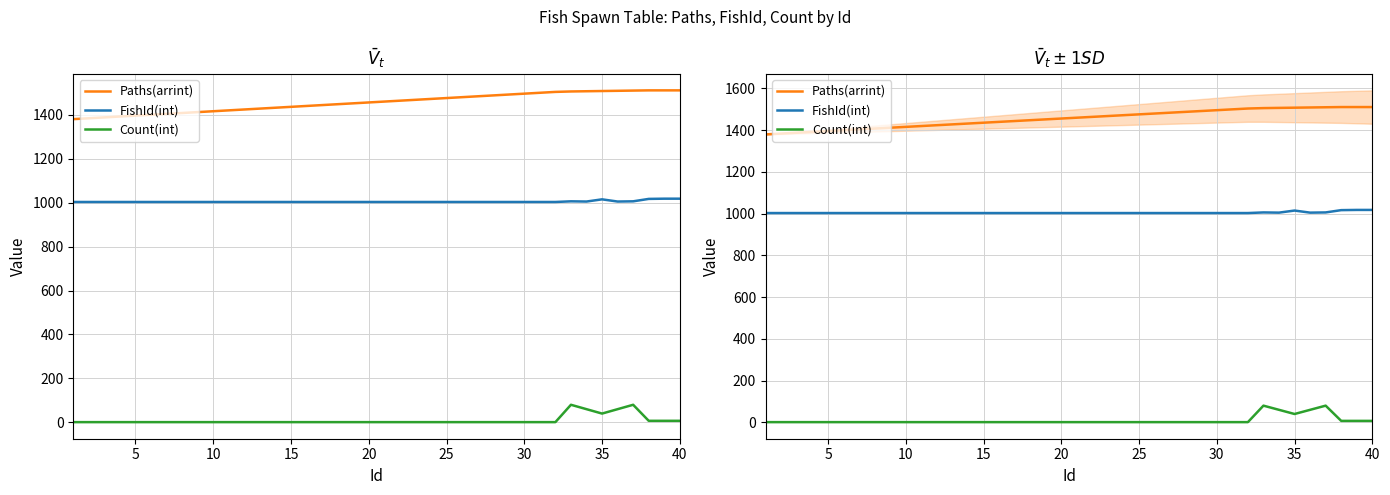

Rank the series by their average value, from lowest to highest.

Count(int), FishId(int), Paths(arrint)